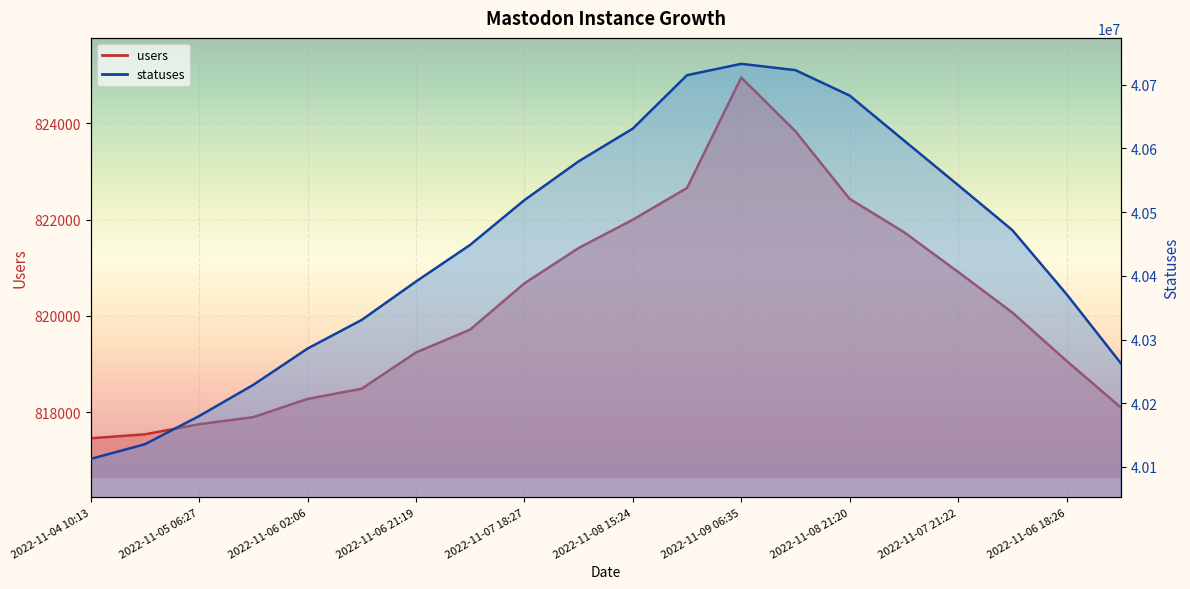

Does the chart display data point markers on the line(s)?

No